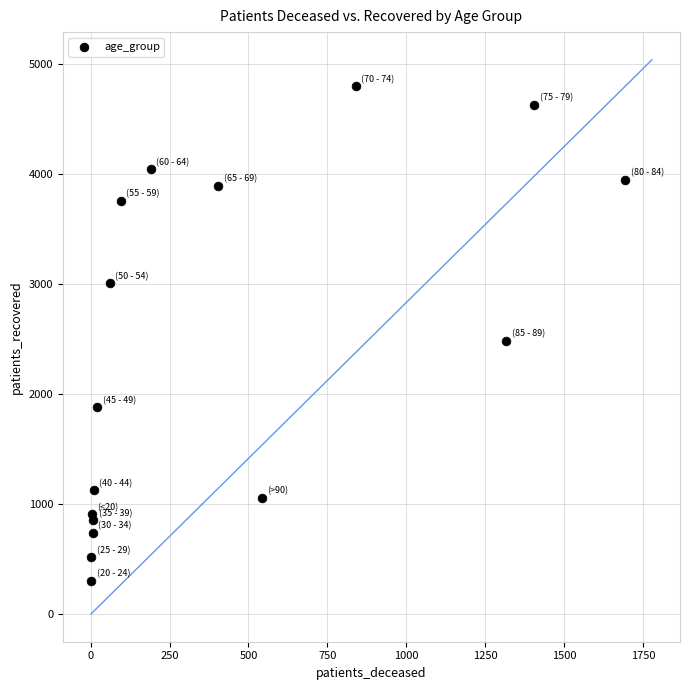

What is the range of Y values (max minus min)?

4492